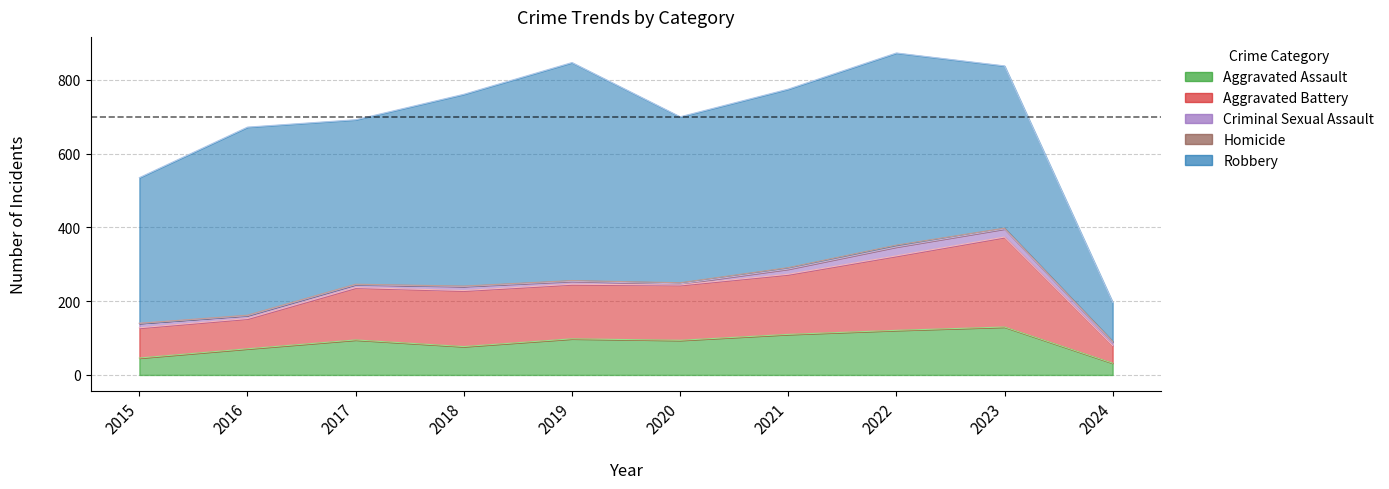

At which category is the sum across all series the highest?

2022